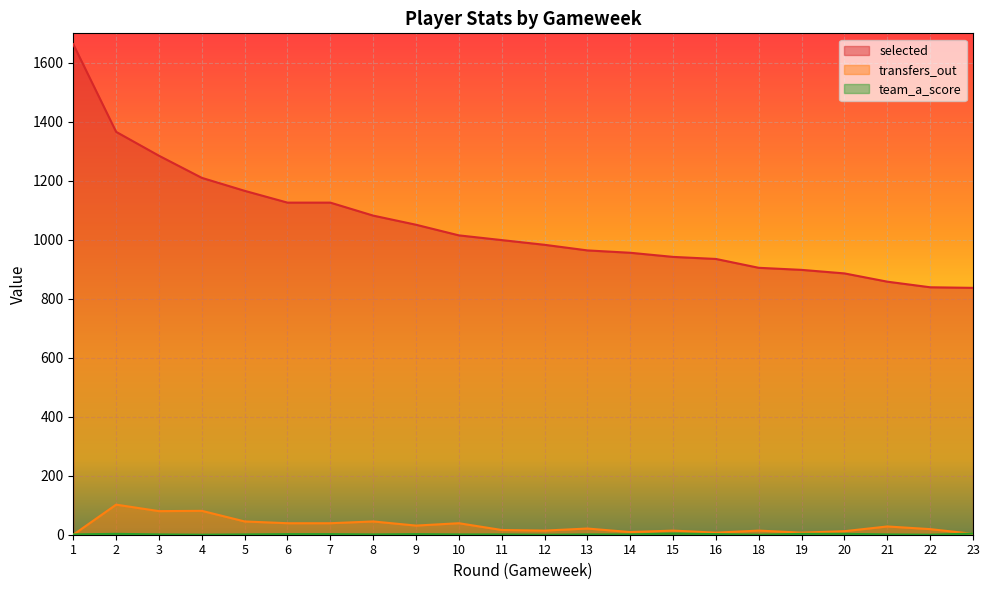

Reading left to right, what are all the values shown in this chart?

selected: 1=1663	2=1366	3=1285	4=1210	5=1166	6=1126	7=1126	8=1082	9=1051	10=1015	11=999	12=983	13=964	14=956	15=942	16=935	18=905	19=898	20=886	21=858	22=839	23=837
transfers_out: 1=0	2=102	3=80	4=81	5=45	6=39	7=39	8=45	9=31	10=39	11=16	12=14	13=21	14=9	15=14	16=7	18=14	19=7	20=12	21=28	22=19	23=3
team_a_score: 1=1	2=3	3=1	4=0	5=1	6=2	7=2	8=1	9=2	10=1	11=1	12=0	13=1	14=1	15=4	16=2	18=0	19=3	20=3	21=1	22=0	23=4